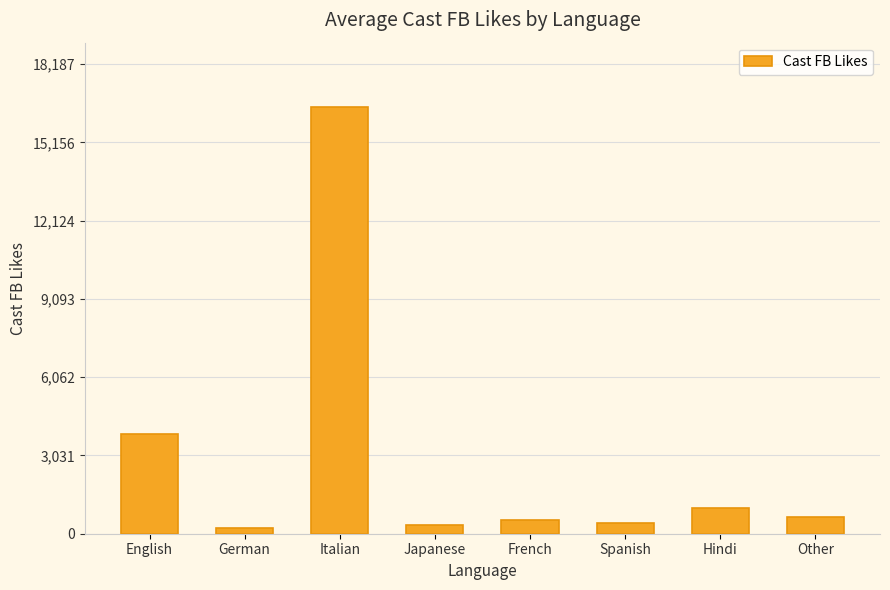

What is the label of the 2nd bar from the left?

German